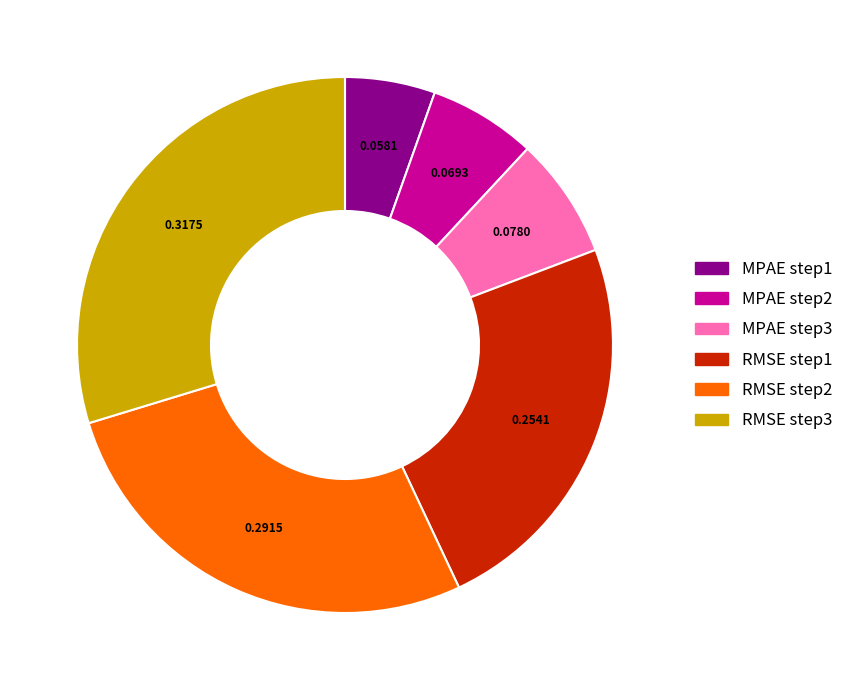

Is there any slice that represents more than half of the pie?

No